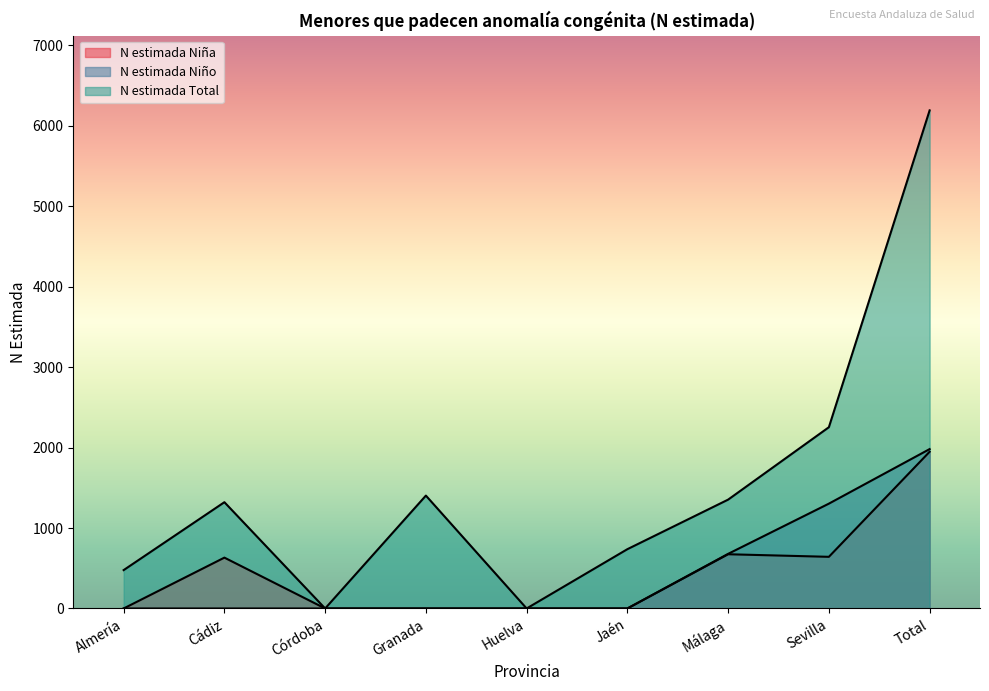

Which has a higher value, Sevilla or Cádiz?

Sevilla